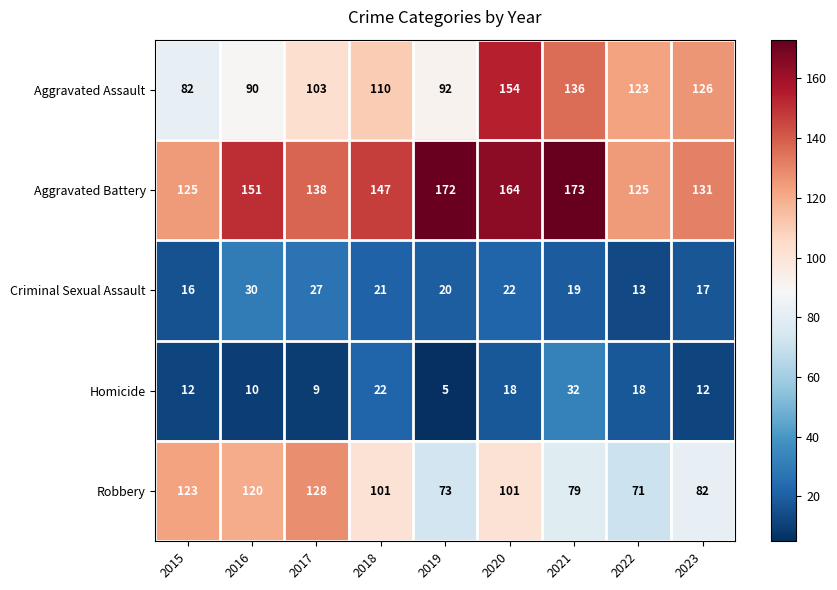

What is the average value of the Aggravated Battery series?

147